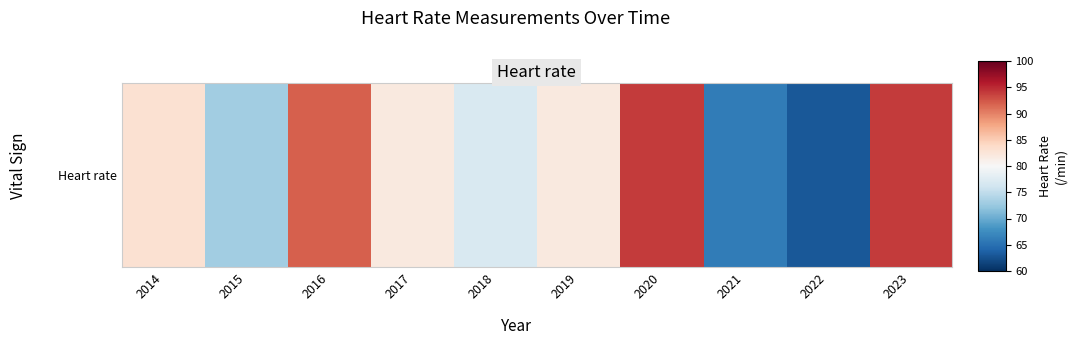

Count the number of data series in this chart.

1